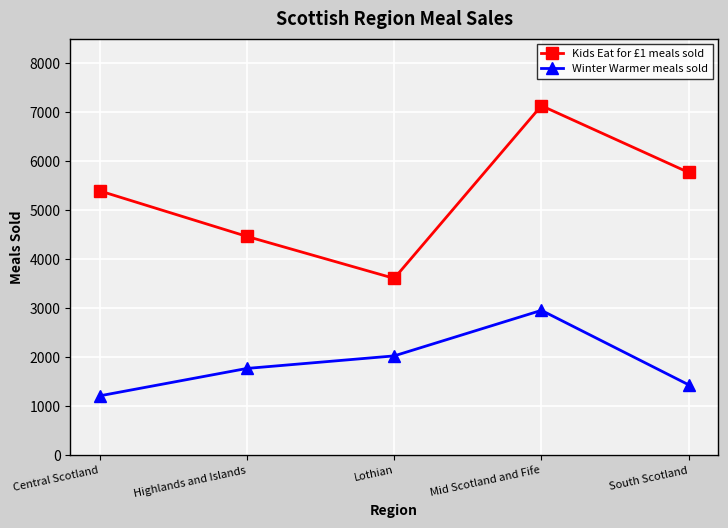

True or false: Kids Eat for £1 meals sold has a value of 7130 at Mid Scotland and Fife.

True